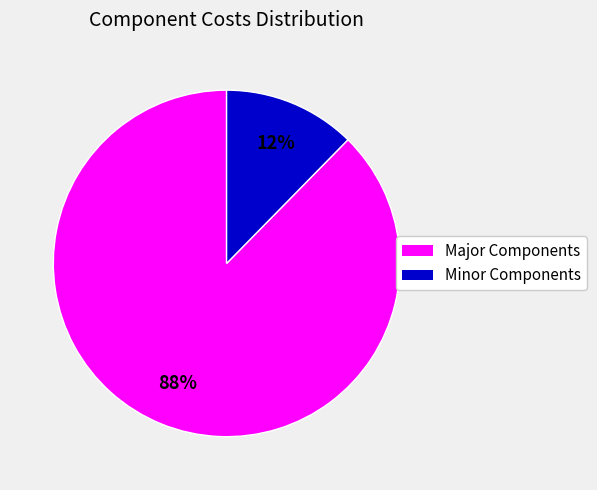

To the nearest percent, what is the average slice percentage?

50%